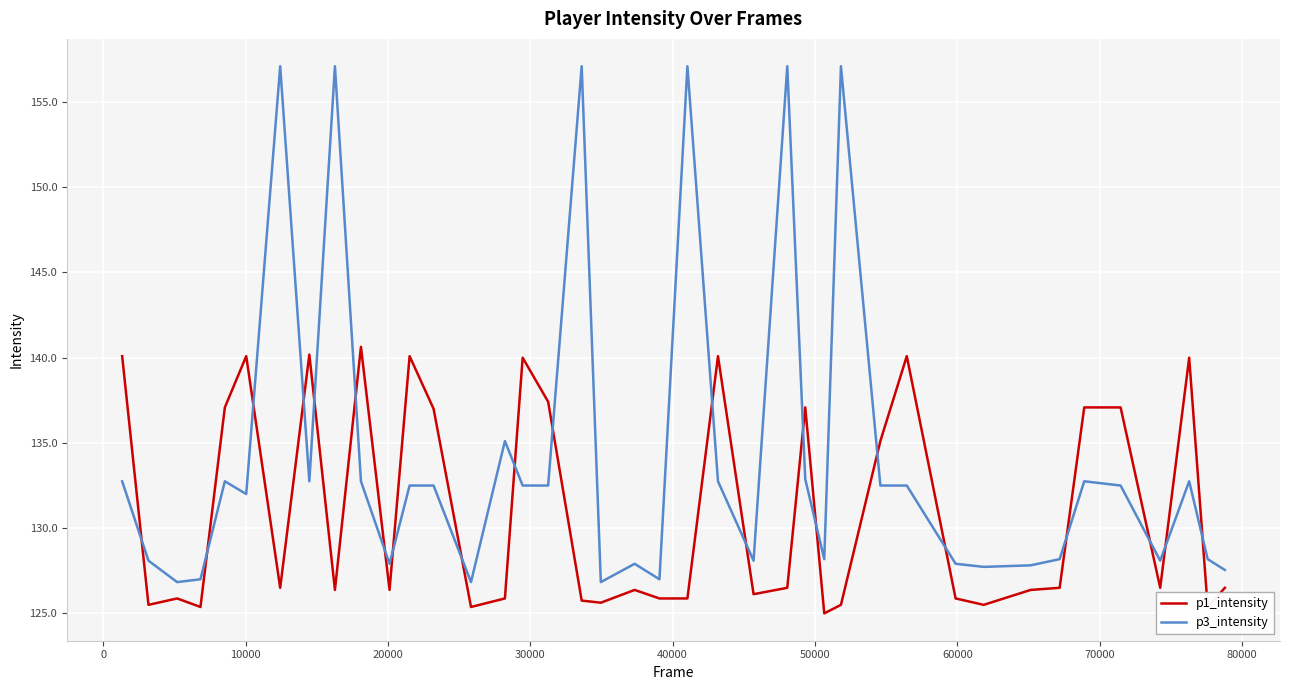

Which series has the widest spread of values?

p3_intensity